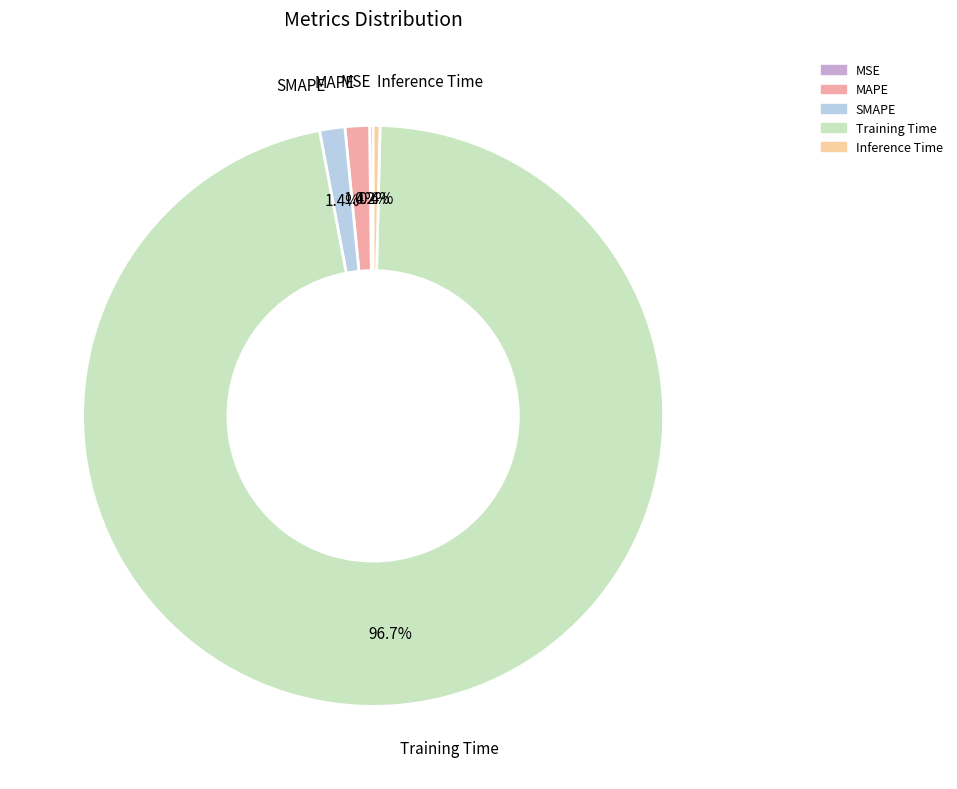

Which slice is the largest?

Training Time